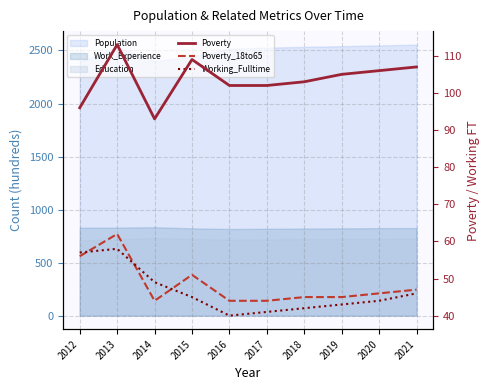

True or false: Poverty and Poverty_18to65 intersect in this chart.

False